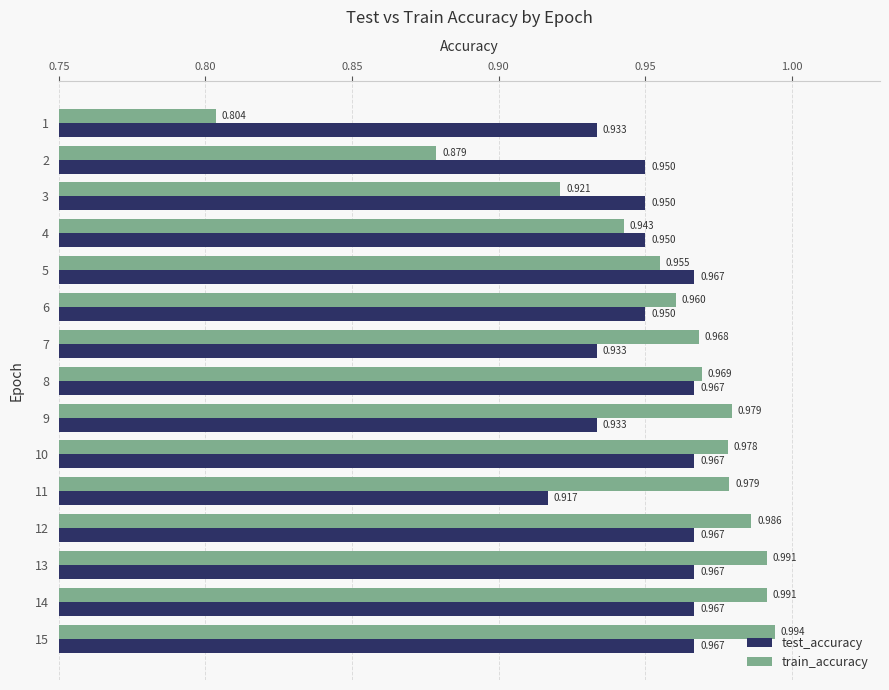

At 8, list the series in order from largest to smallest.

train_accuracy, test_accuracy